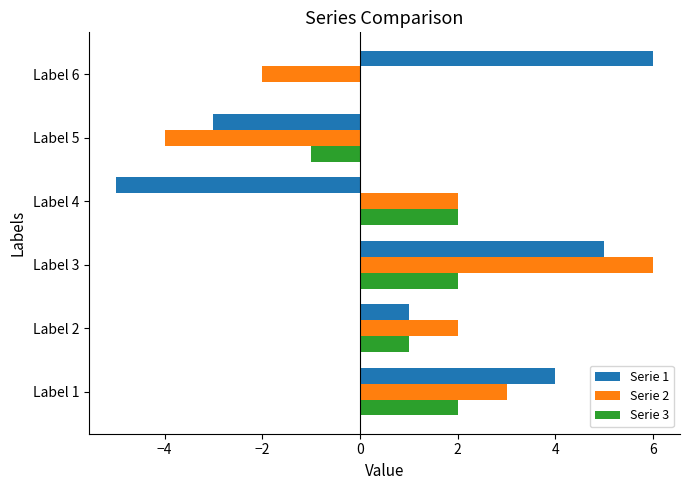

What is the maximum value shown in the chart?

6